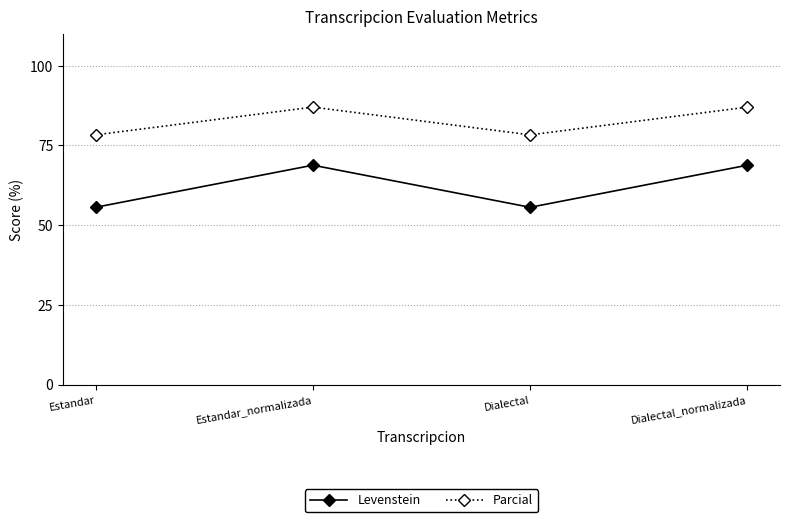

Reading left to right, what are all the values shown in this chart?

Levenstein: 55.6	68.8	55.6	68.8
Parcial: 78.3	87.0	78.3	87.0